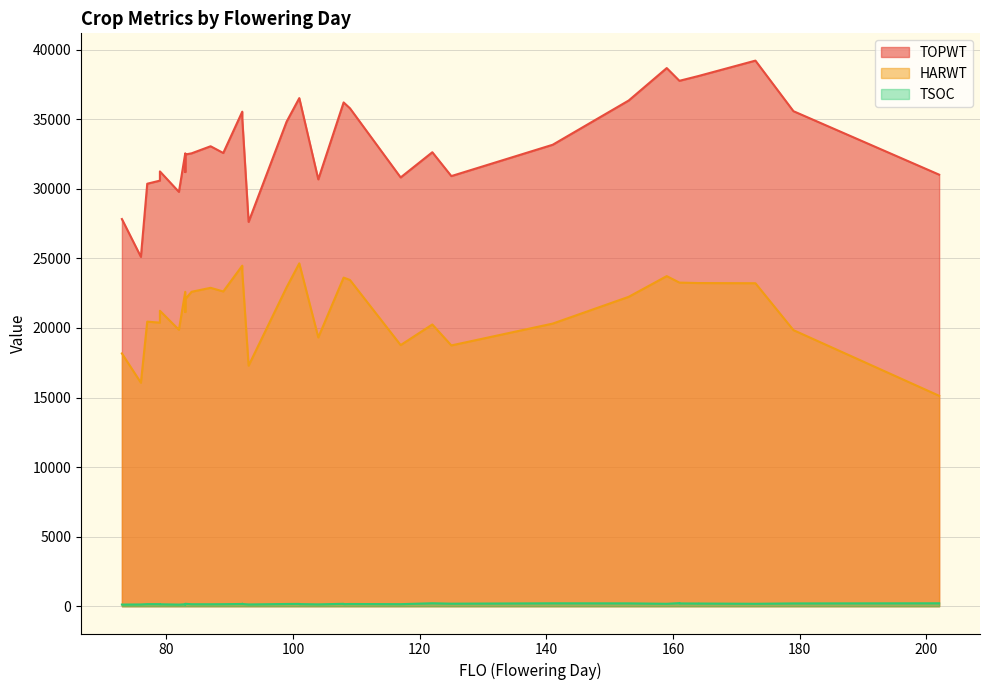

Reading left to right, list all the values displayed in this chart.

TOPWT: 27826	25108	30364	30587	30587	31249	29777	32549	31206	32463	32549	33057	32573	35544	35544	35056	27620	34824	36517	36517	30677	36207	36207	35785	30816	32627	30913	33165	36346	38676	37761	37761	38104	38104	39212	35578	31016
HARWT: 18168	16059	20453	20379	20379	21234	19867	22599	21144	22070	22599	22883	22622	24475	24475	24035	17290	22921	24641	24641	19319	23617	23617	23447	18767	20248	18743	20312	22237	23724	23259	23259	23226	23226	23213	19842	15123
TSOC: 119	128	150	148	142	141	118	143	124	175	143	142	147	161	176	161	128	161	167	154	134	174	150	160	148	213	183	211	206	175	223	201	195	194	175	202	212